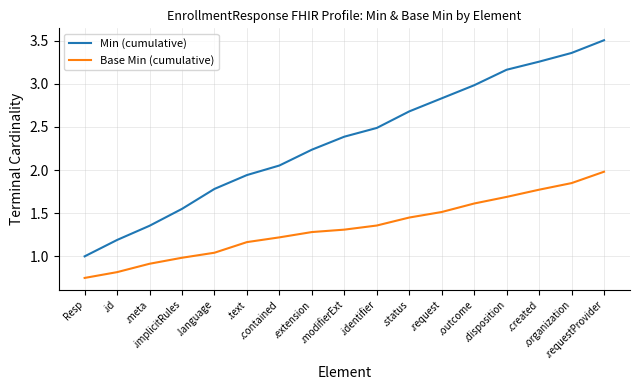

Which series has the largest total across all categories?

Min (cumulative)